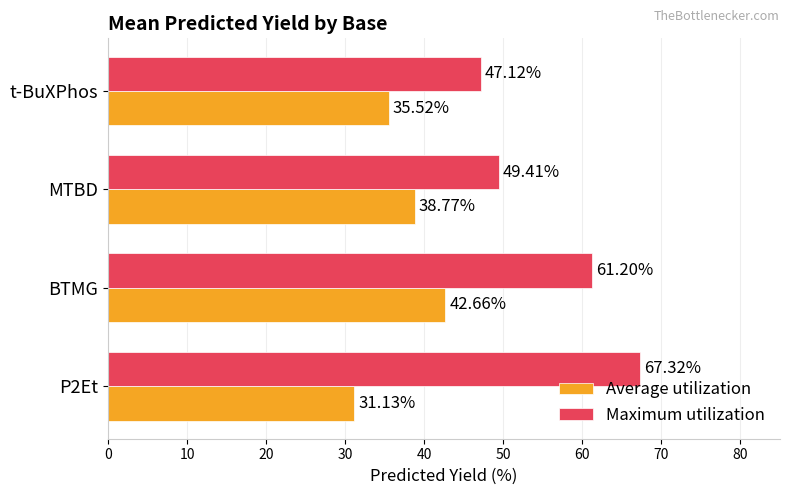

At which category is the sum across all series the highest?

BTMG